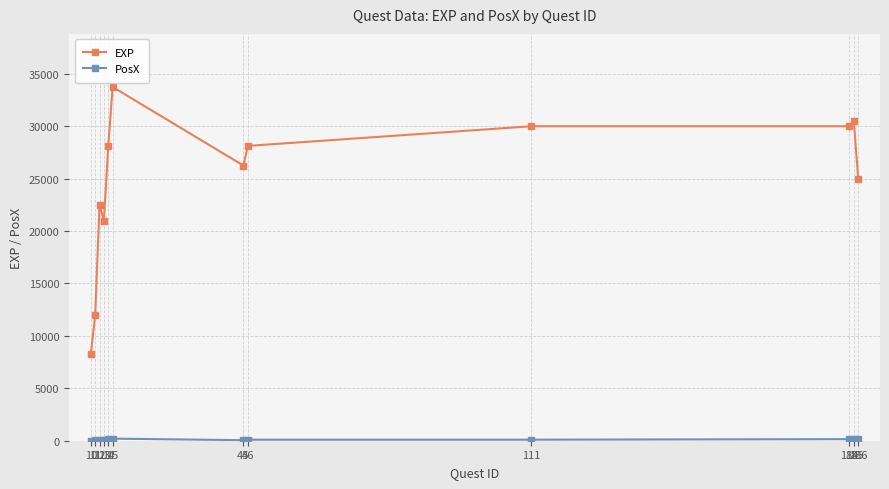

Does the chart have visible grid lines?

Yes